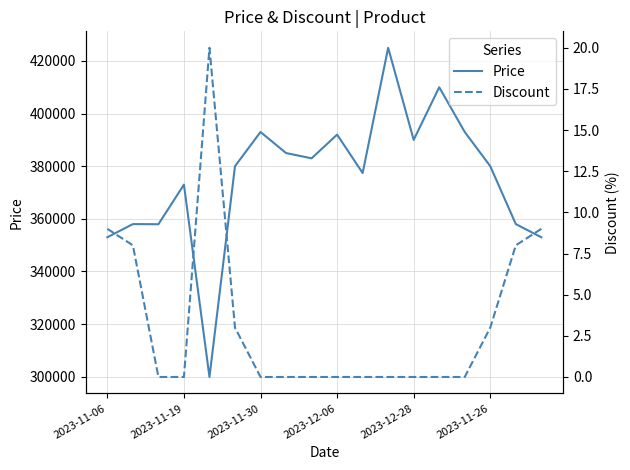

What is the sum of all Price values?

6761260